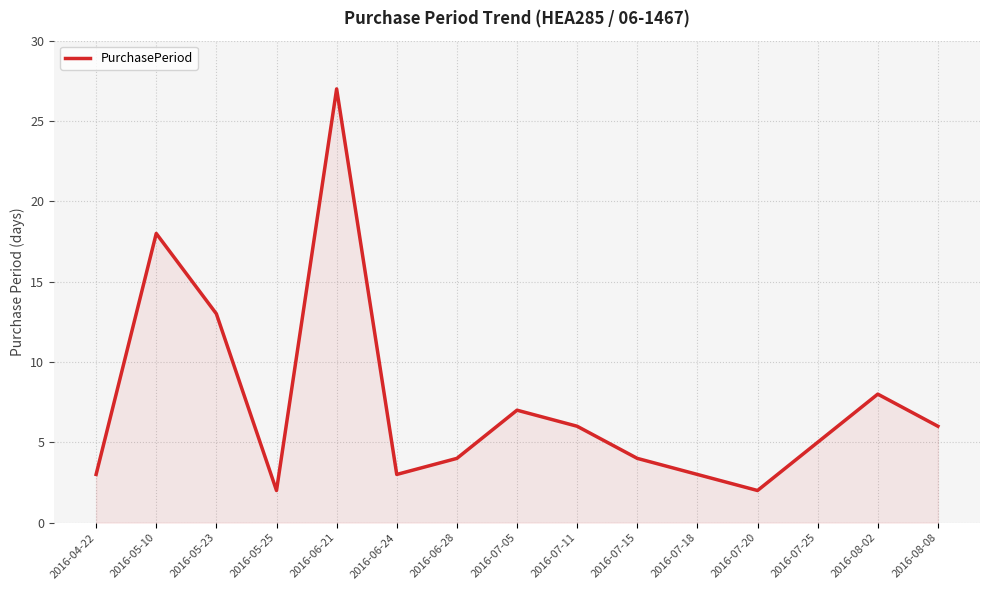

What is the sum of the values at 2016-07-20 and 2016-04-22?

5